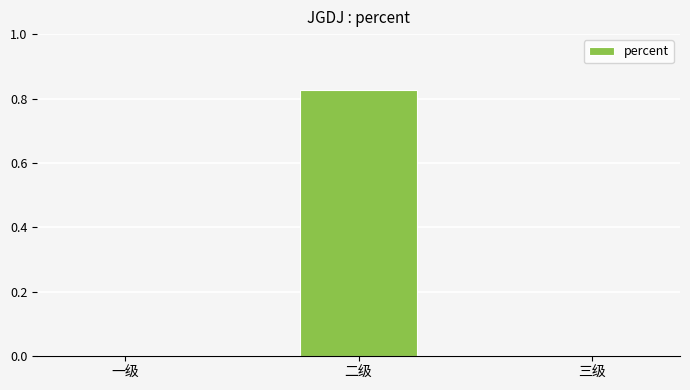

Is it true that the value at 三级 is -0.6?

False